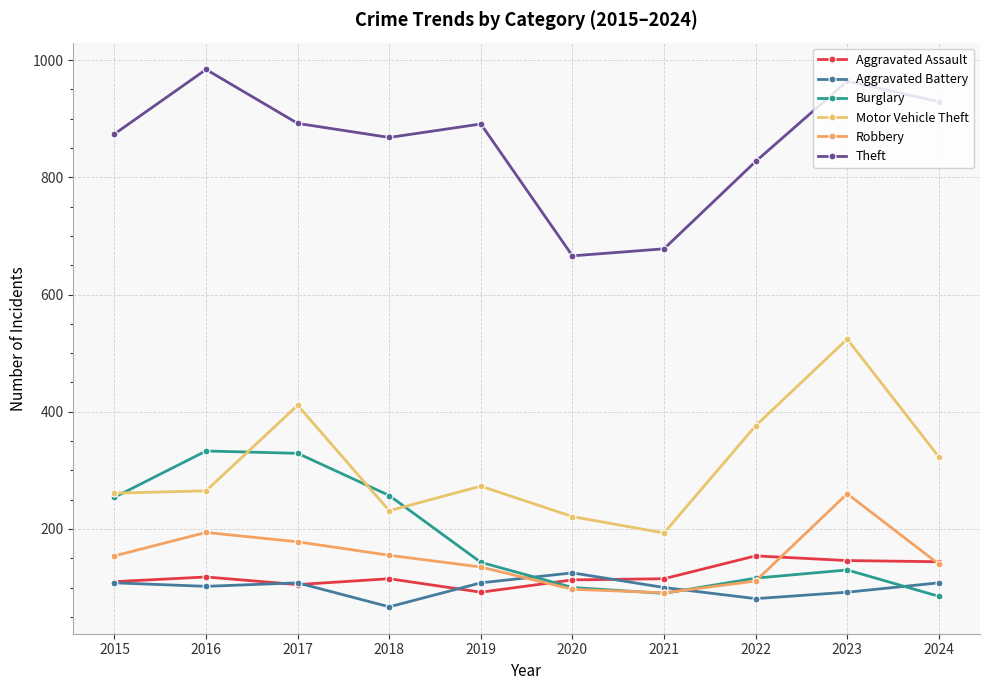

Which has a higher value, 2016 or 2020?

2016